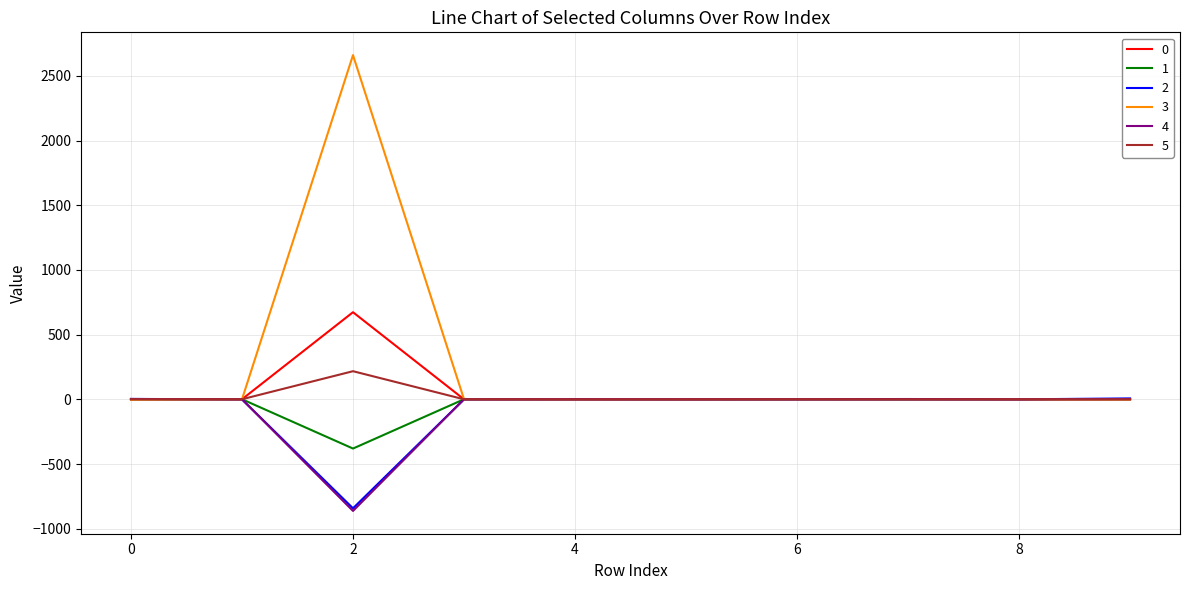

Which series has the largest total across all categories?

3